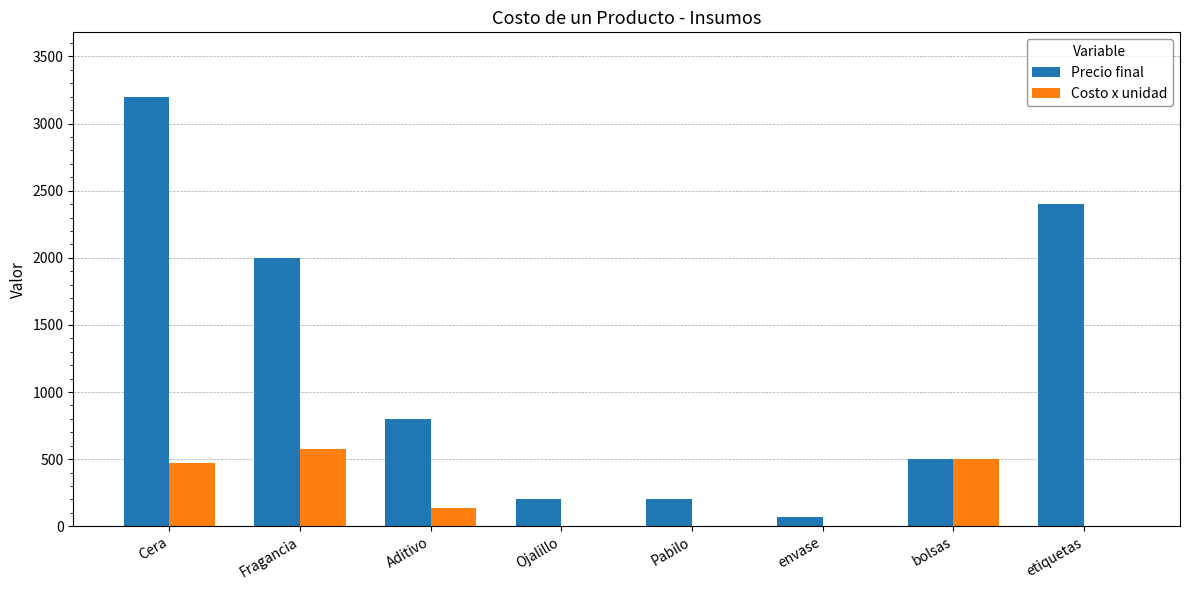

At which label does Costo x unidad first exceed 137?

Cera